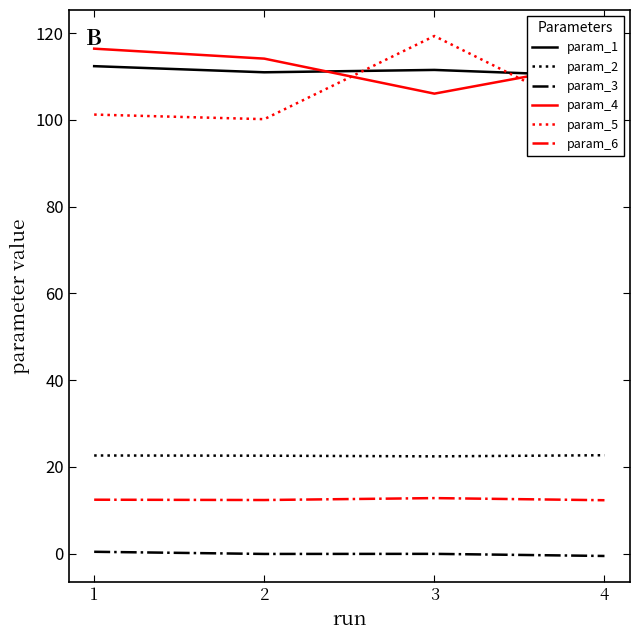

True or false: param_5 has more than 2 points higher than both neighbors.

False